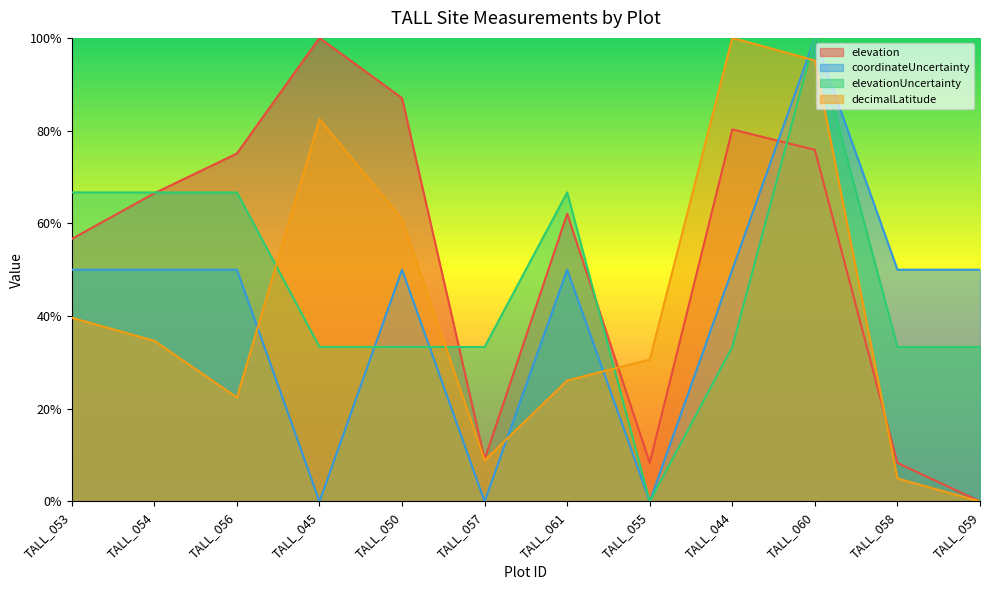

What is the difference between the maximum and minimum values in the elevation series?

1.0